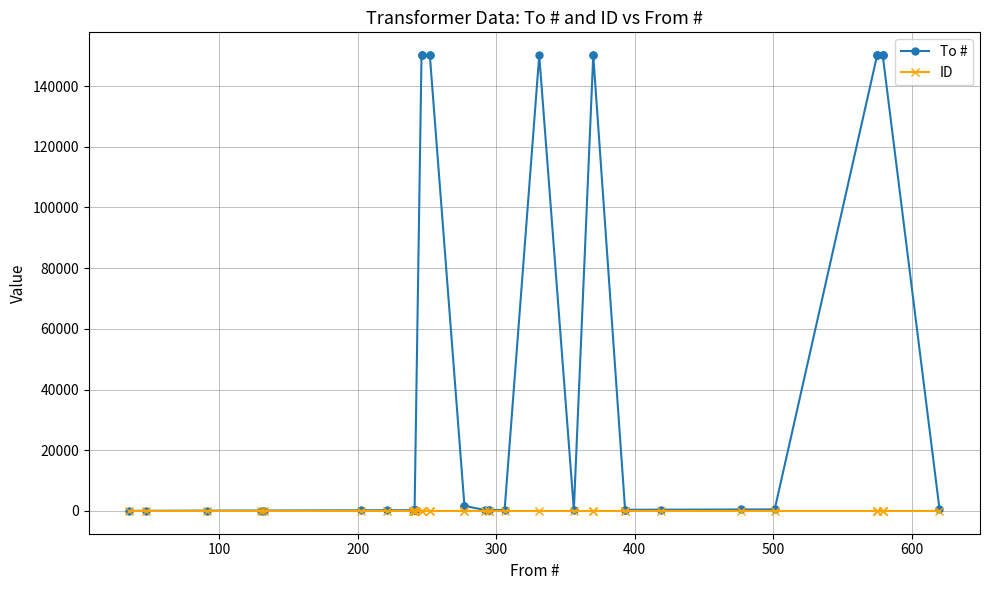

What is the maximum value for To #?

150206